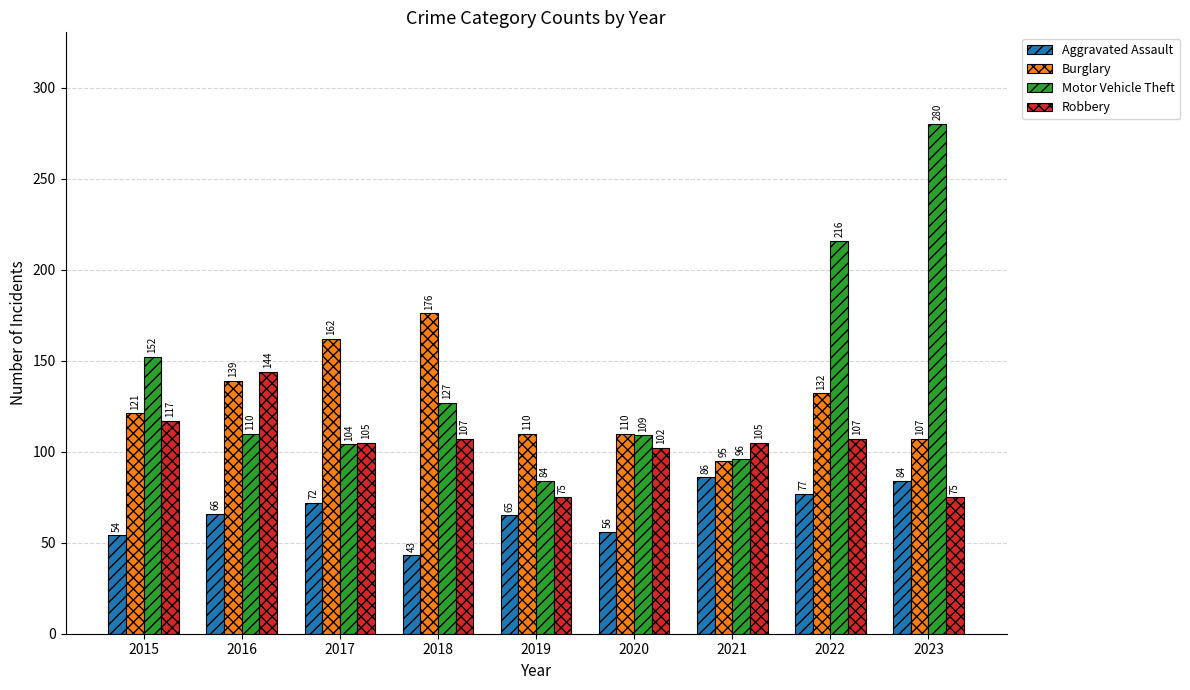

Count the number of categories in the chart.

9